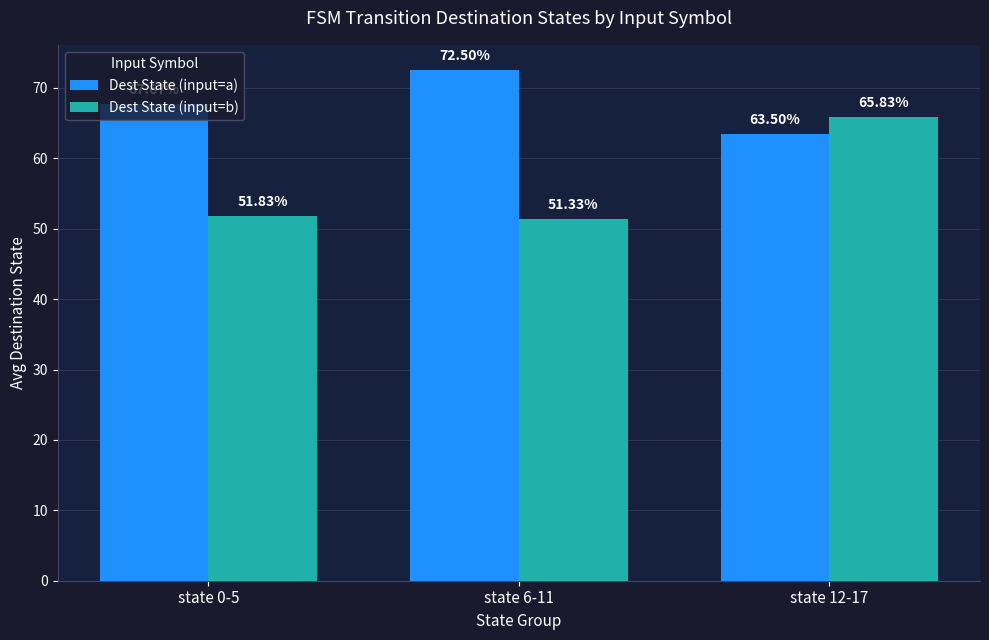

Does the chart contain any negative values?

No